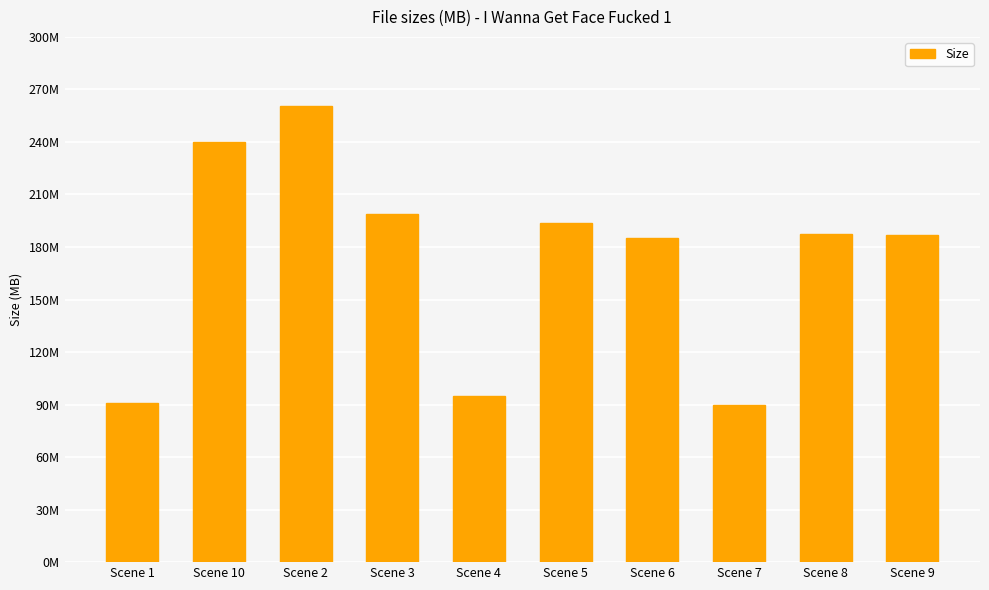

At which label does the data first exceed 187?

Scene 10